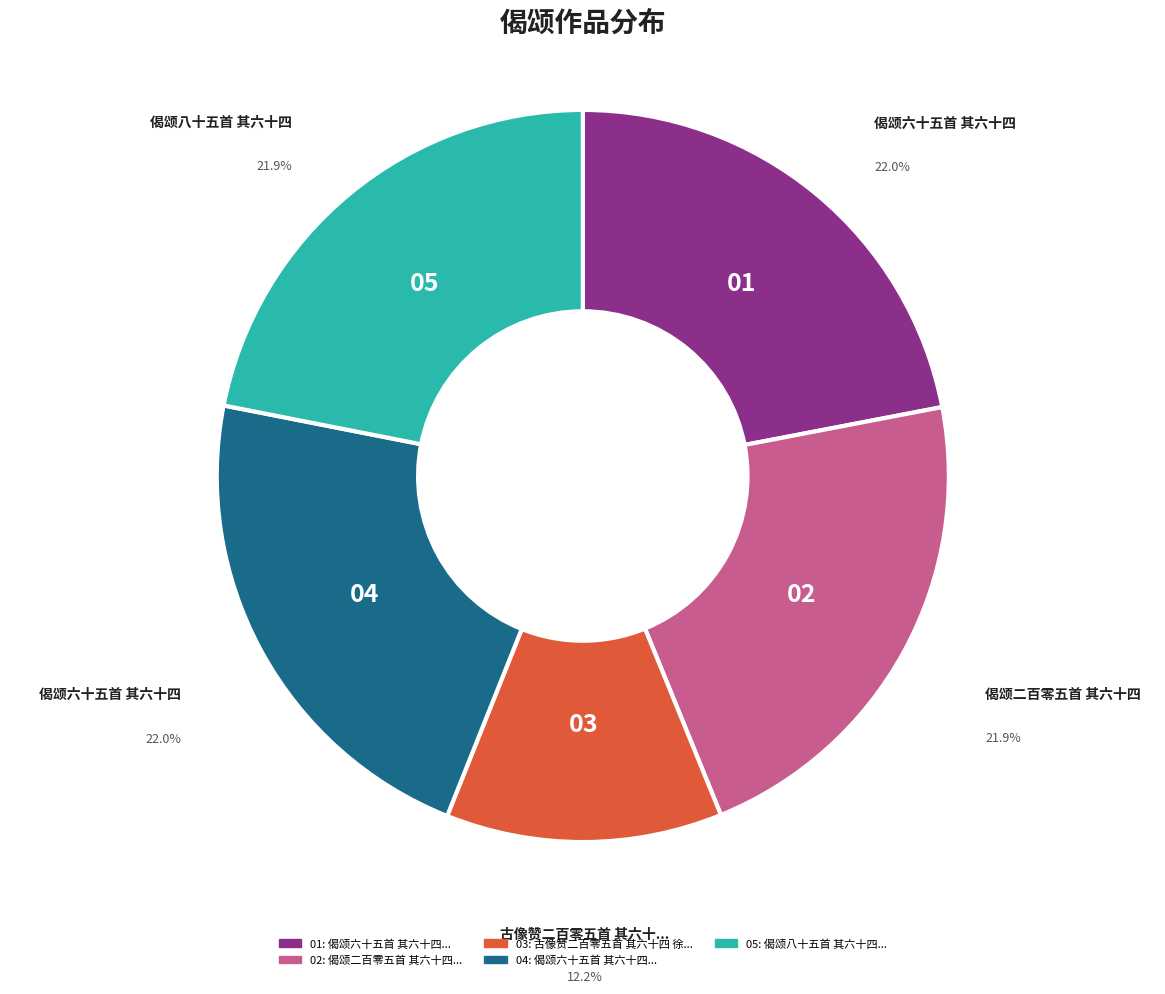

How many slices are in this pie chart?

5